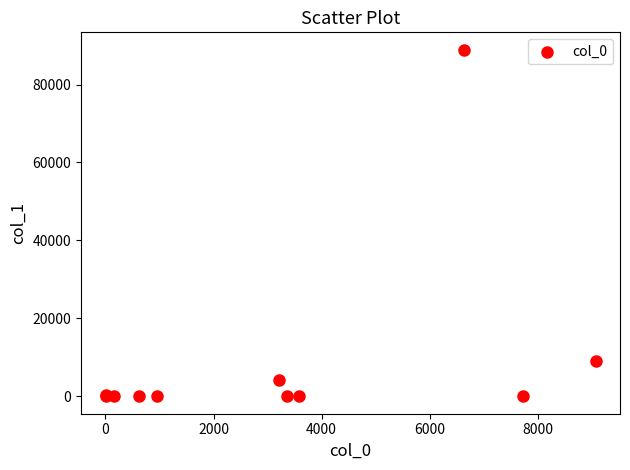

What Y value in the scatter plot is closest to 44474?

8996